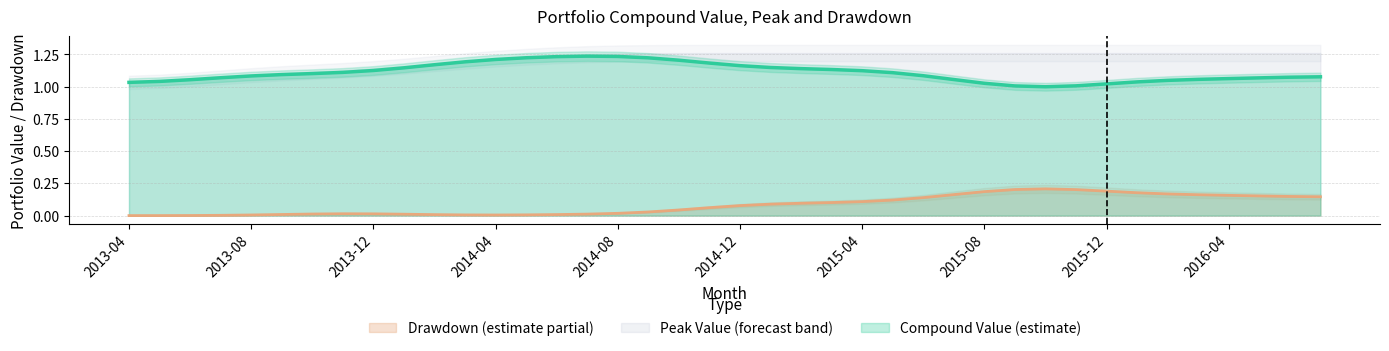

How many data points in drawdown are above 0?

31